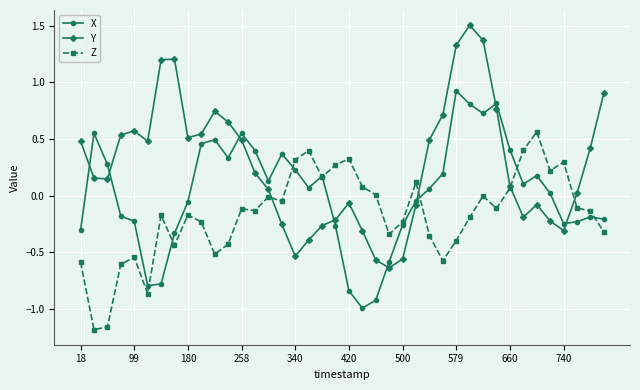

List the series in order of their overall mean, highest first.

Y, X, Z